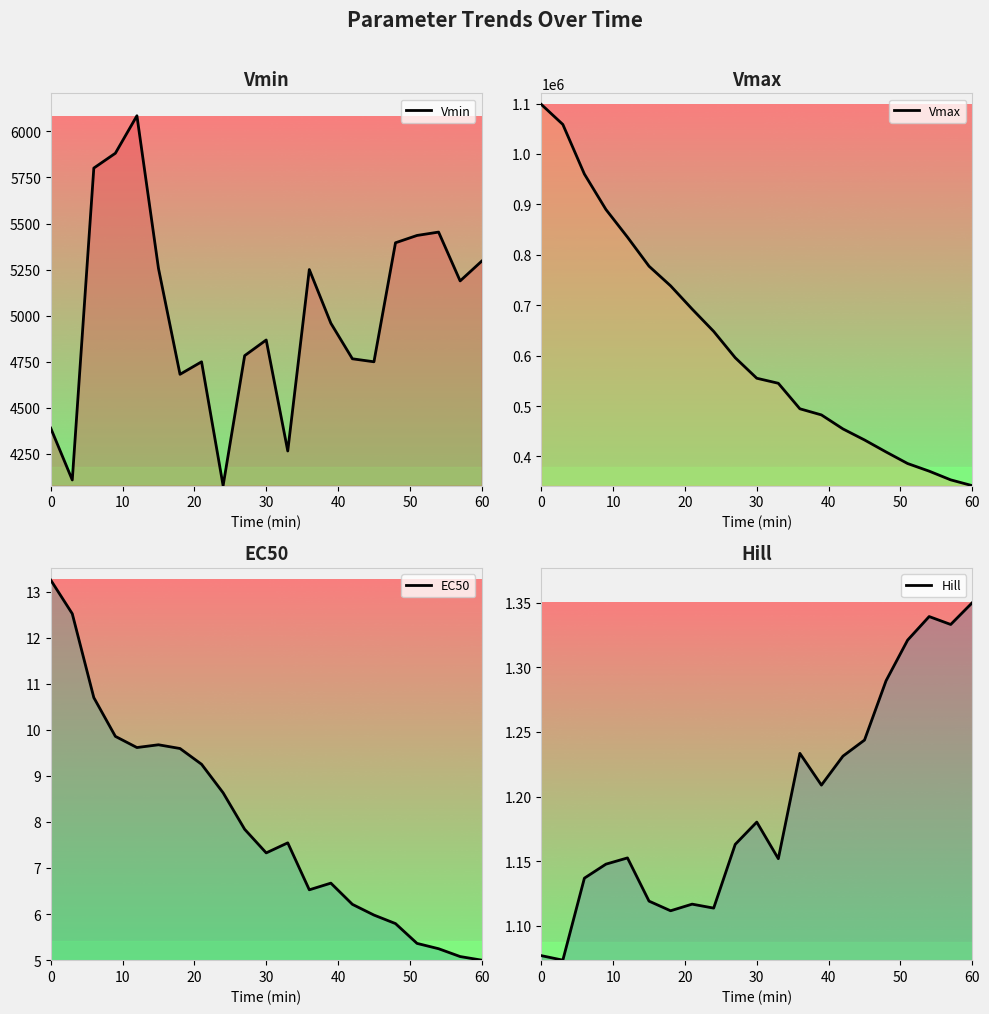

How many lines are shown in the chart?

4